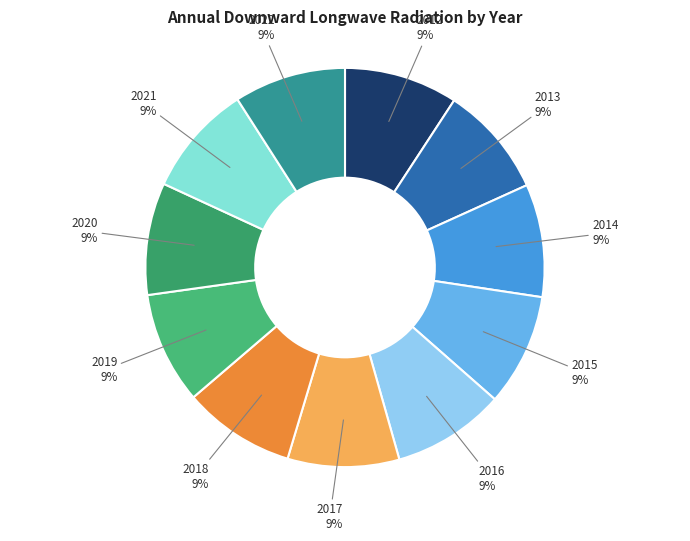

Does any single category account for the majority?

No